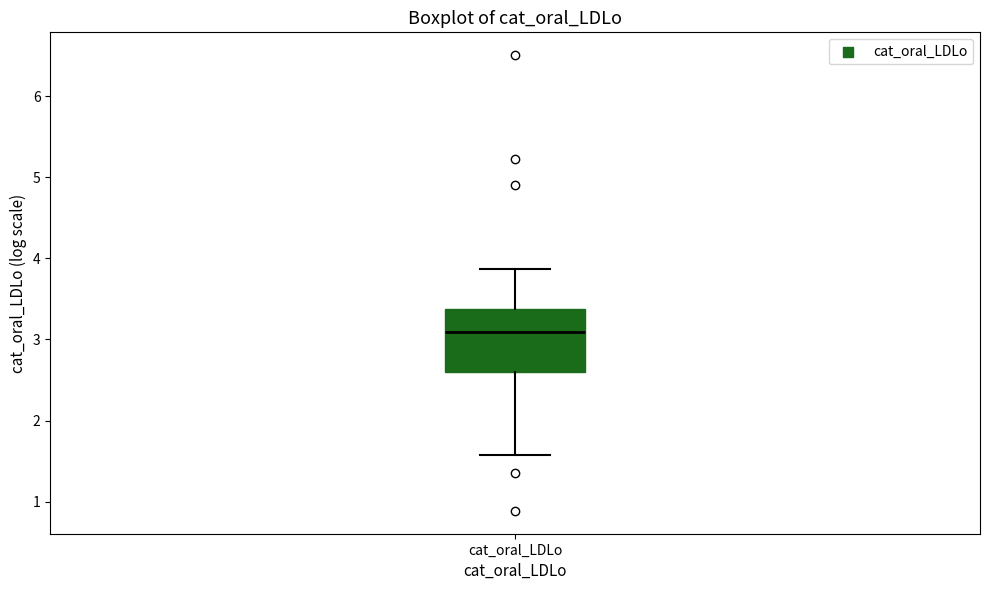

Where is the lower edge of the box for cat_oral_LDLo on the y-axis? The values are not printed on the chart, so give them approximately, as read against the axis.

2.6